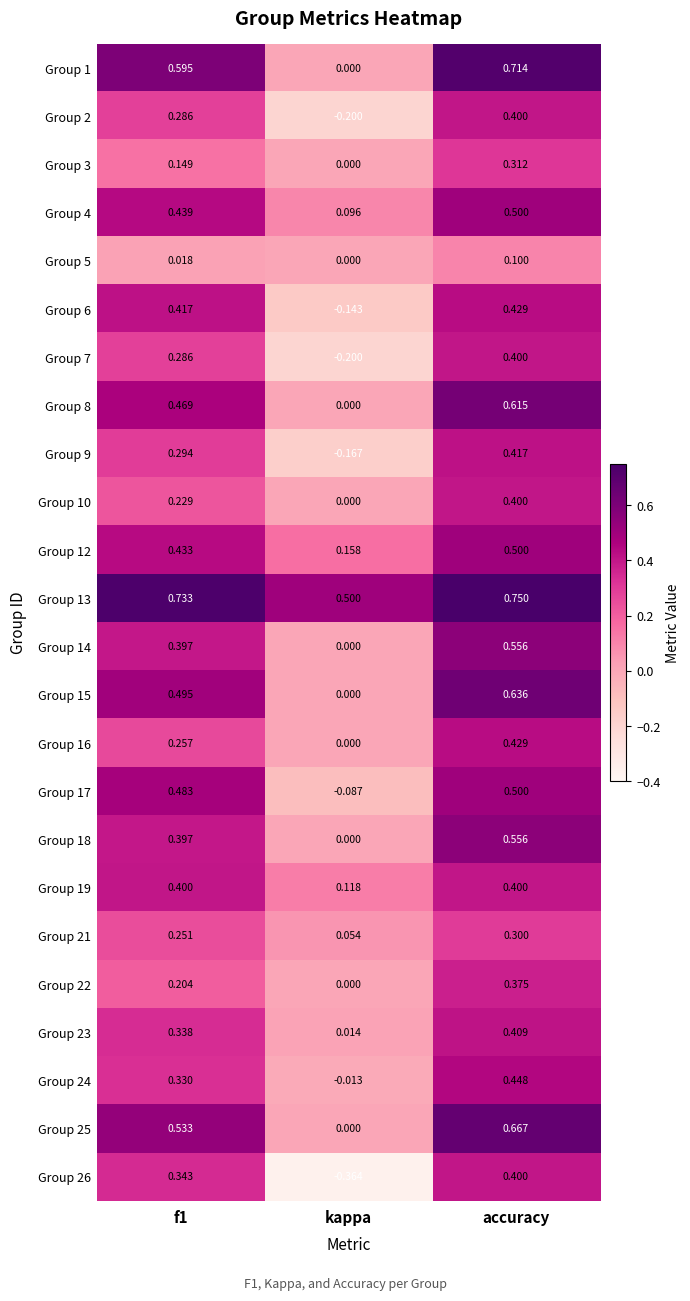

Which series changed the most between f1 and accuracy?

Group 16